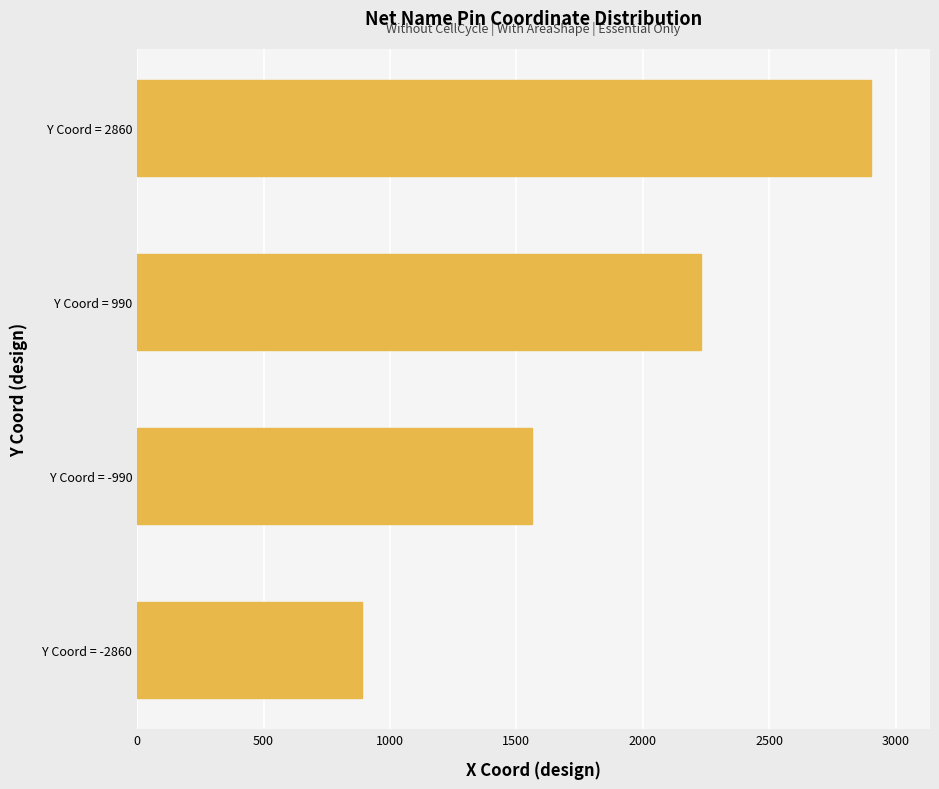

Reading top to bottom, what are all the values shown in this chart?

Y Coord = 2860=2904	Y Coord = 990=2232	Y Coord = -990=1560	Y Coord = -2860=888